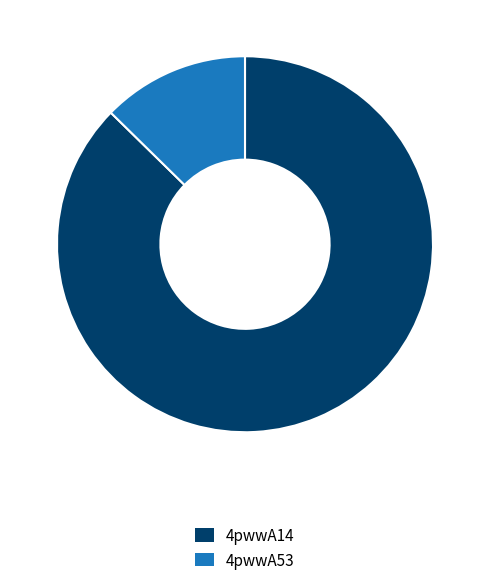

Combined, do 4pwwA53 and 4pwwA14 account for over 50%?

Yes